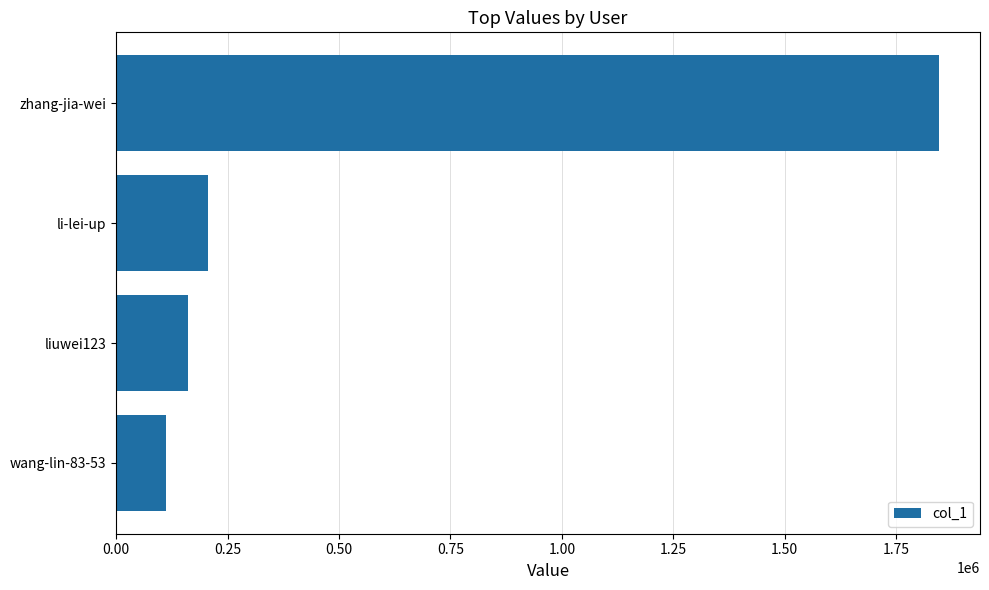

The value at zhang-jia-wei is 2683088. True or false?

False